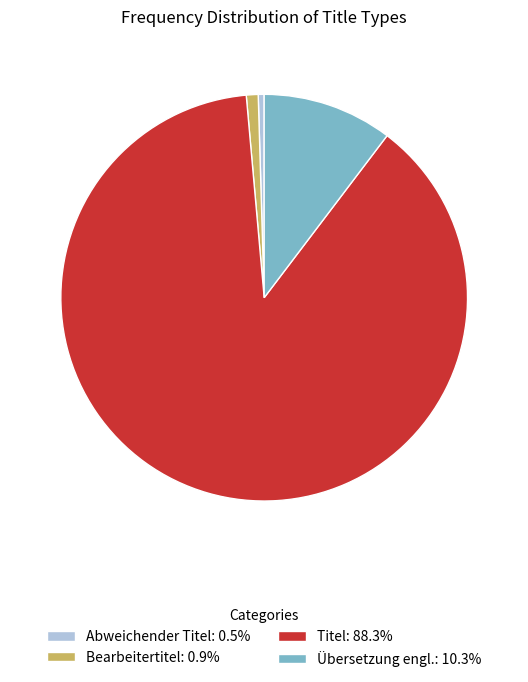

Approximately how many times larger is the value at Bearbeitertitel compared to Übersetzung engl.?

0.1